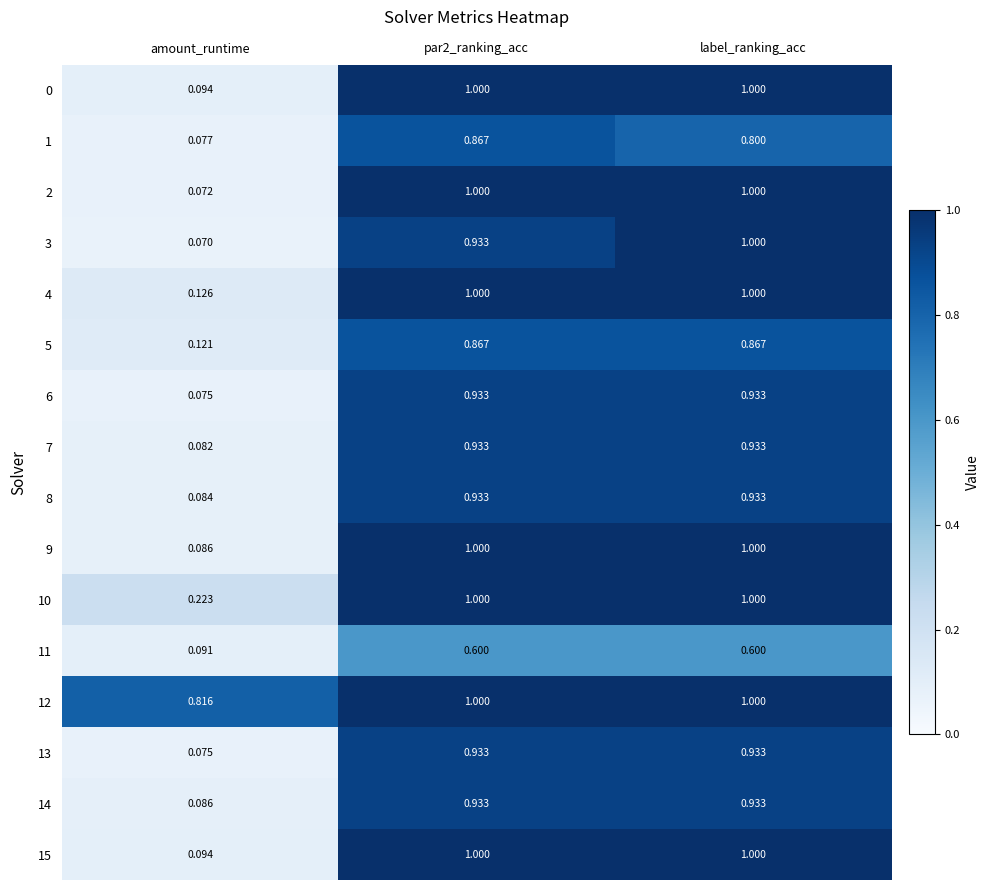

What is the difference between the highest and lowest values at amount_runtime?

0.7